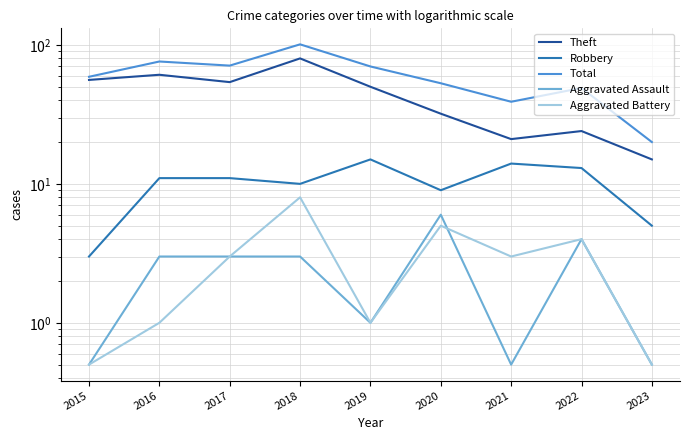

What is the sum of the Theft values at 2015 and 2021?

77.0